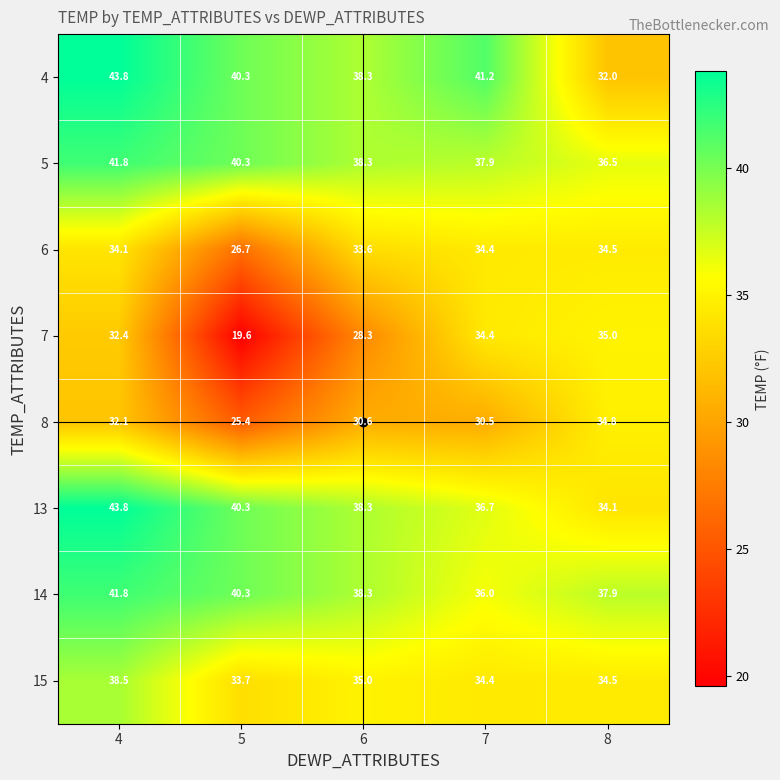

What is the difference between the 6 values at 5 and 8?

7.8